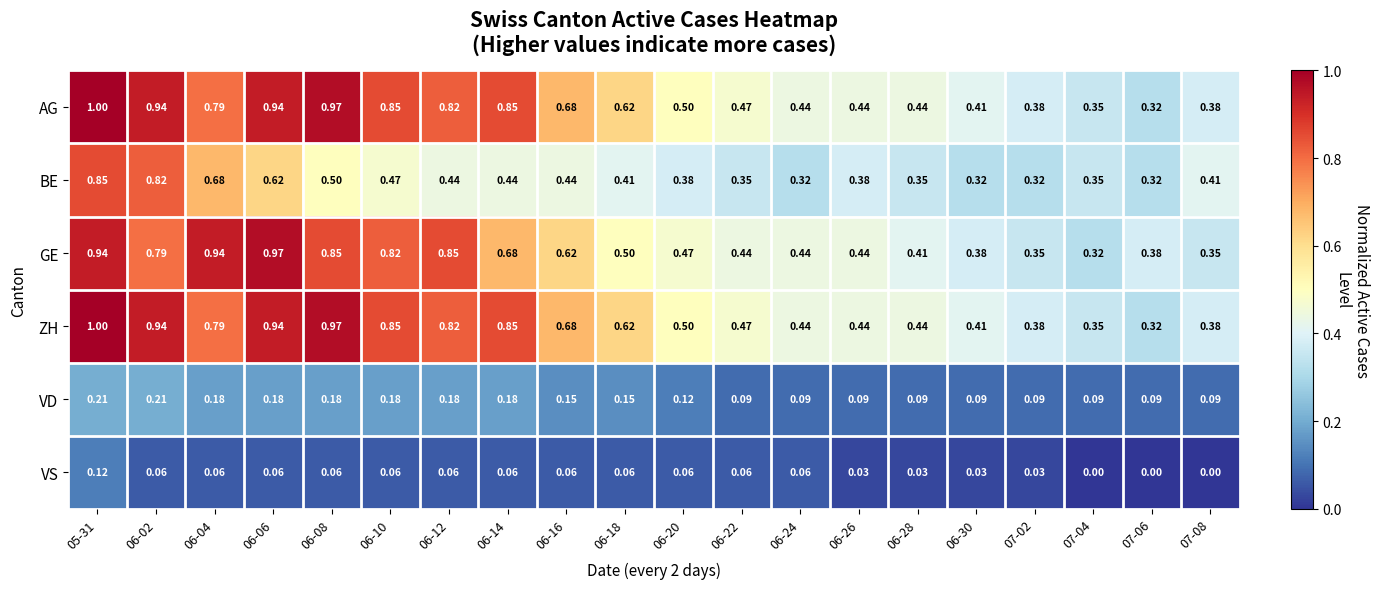

Is the value of VD at 06-16 greater than the value of BE at 06-20?

No